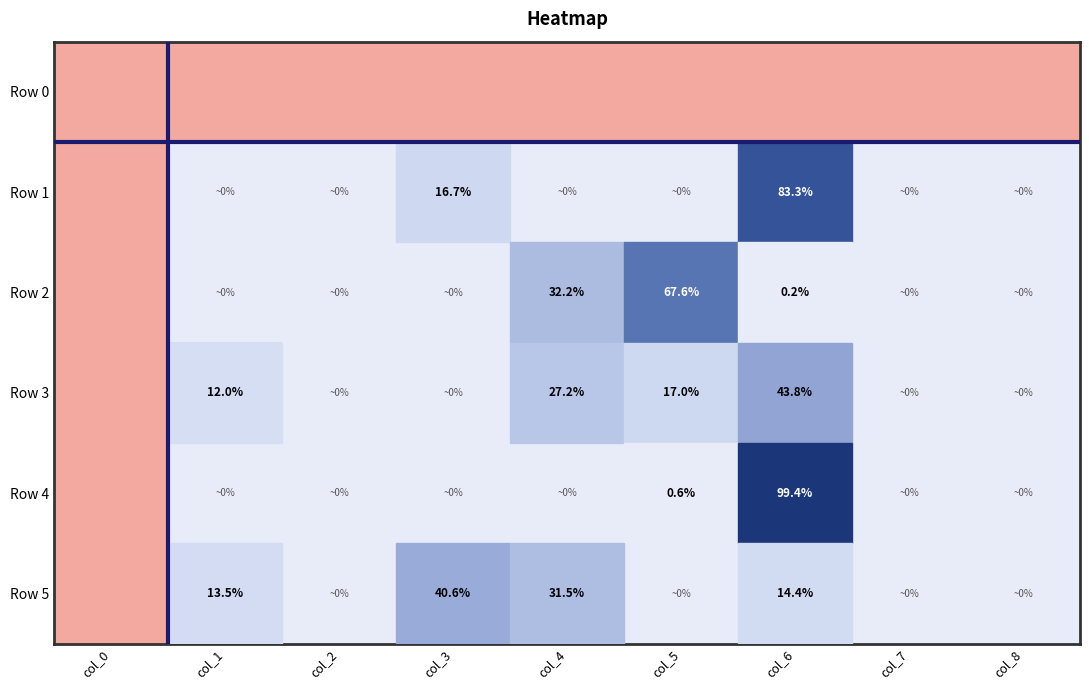

The Row 3 series shows 27.2 at col_4. True or false?

True